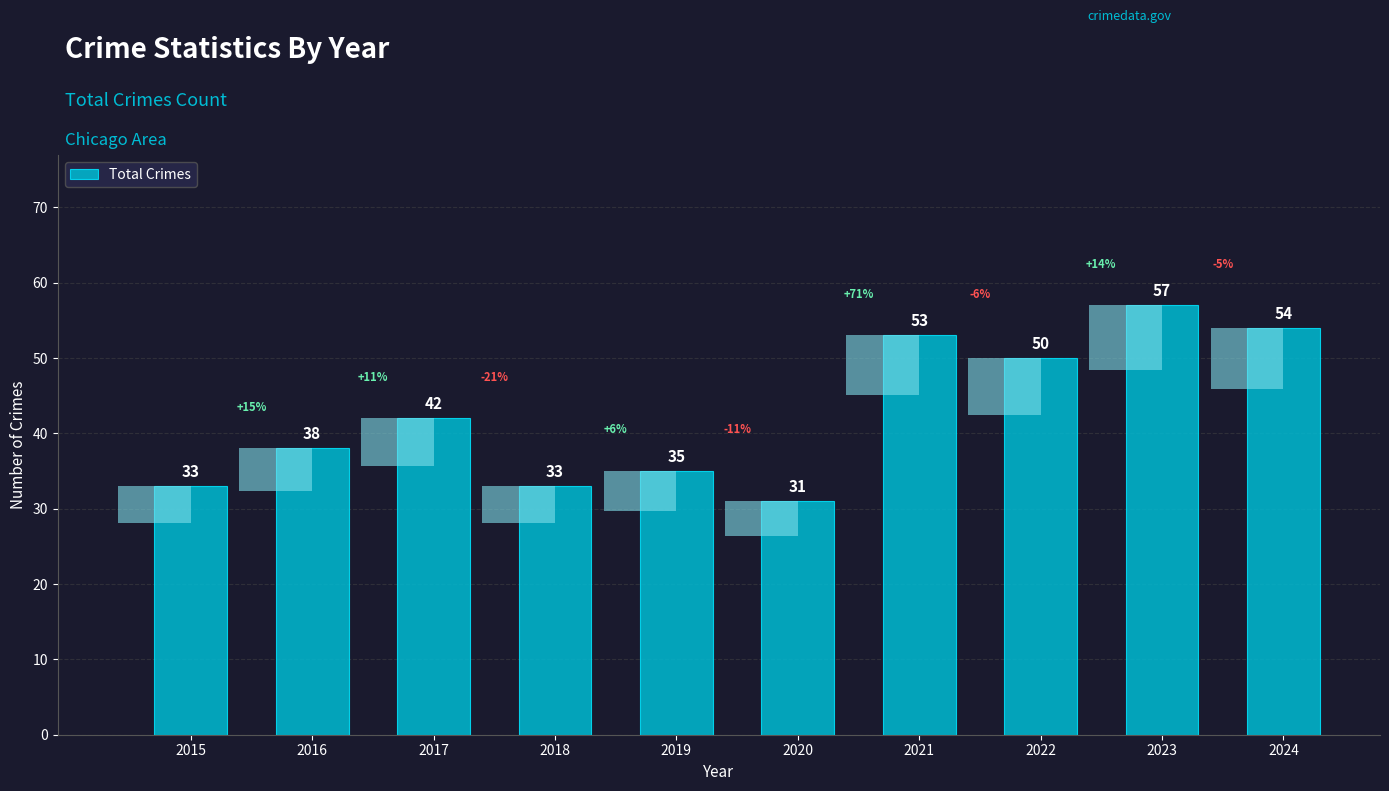

The value at 2016 is 38. True or false?

True